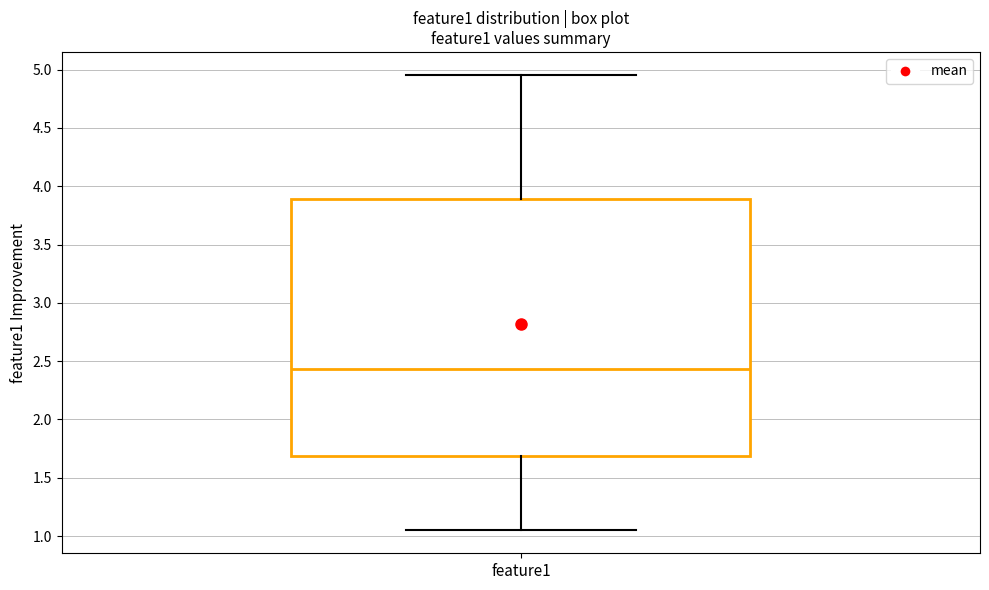

Transcribe this box plot: give where the median line is, the range the box spans, and where the two whiskers end, as read against the y-axis. The values are not printed on the chart, so give them approximately, as read against the axis.

median 2.45, box 1.70 to 3.90, whiskers 1.05 to 4.95